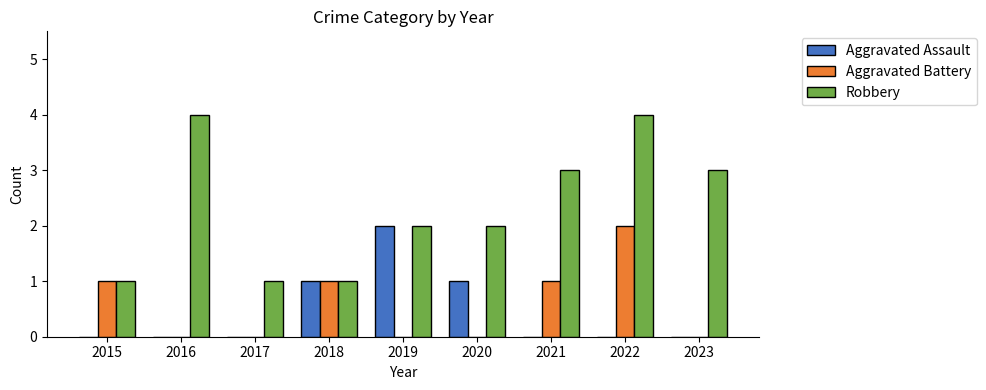

What is the total value across all series at 2022?

6